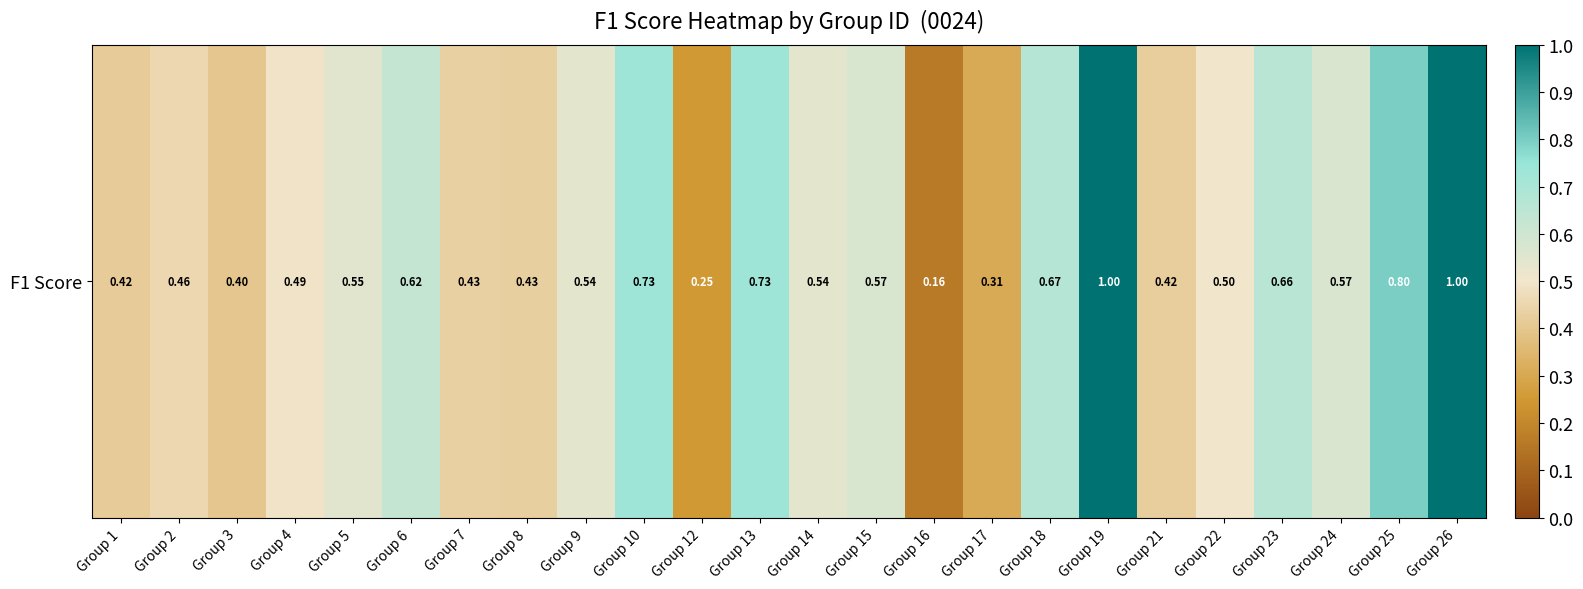

List the labels in order of value, largest first.

Group 19, Group 26, Group 25, Group 10, Group 13, Group 18, Group 23, Group 6, Group 15, Group 24, Group 5, Group 14, Group 9, Group 22, Group 4, Group 2, Group 7, Group 8, Group 21, Group 1, Group 3, Group 17, Group 12, Group 16